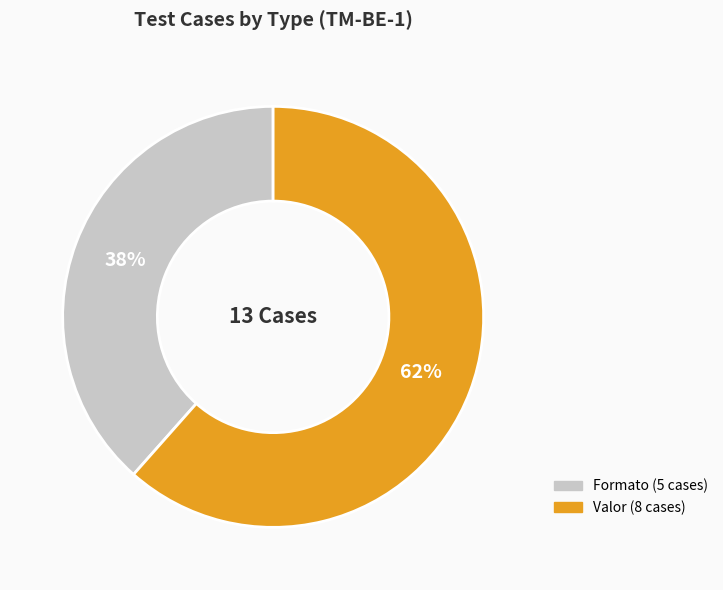

Is there any slice that represents more than half of the pie?

Yes